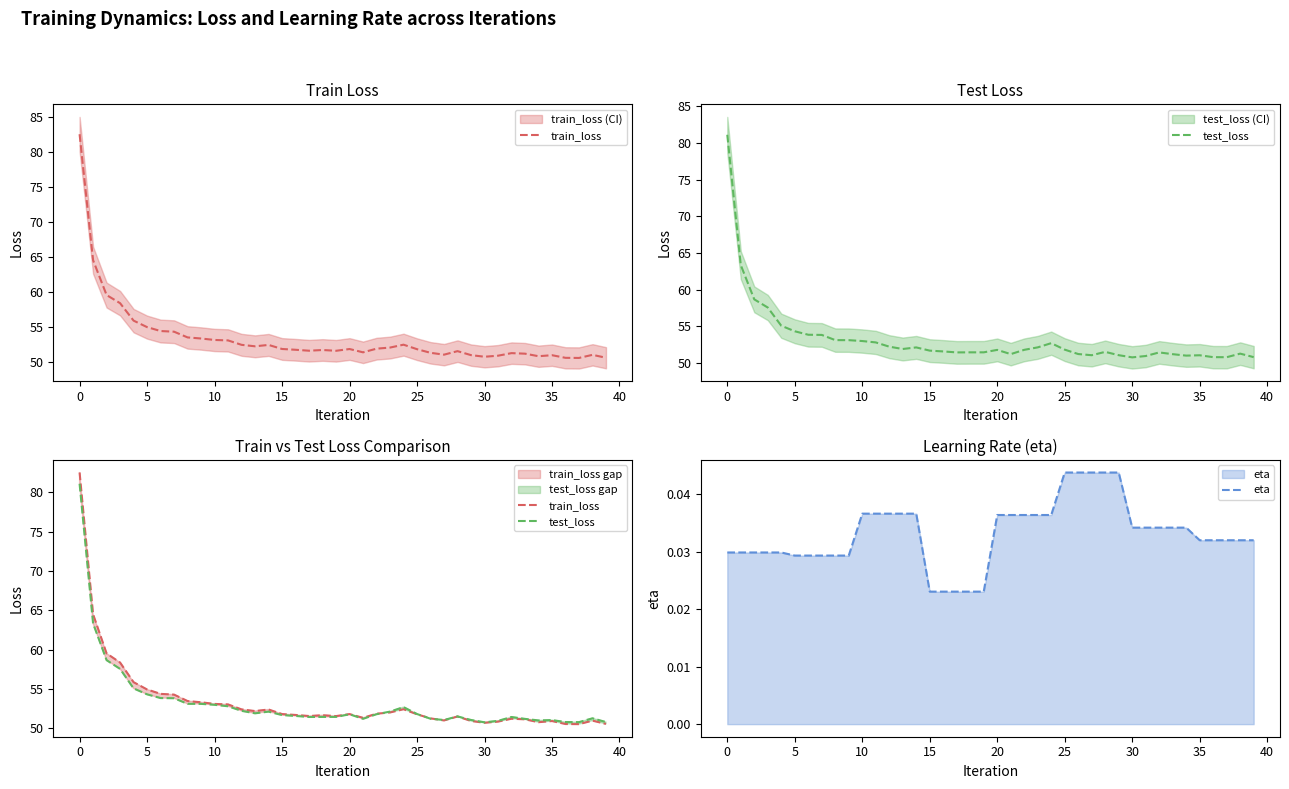

What is the difference between the maximum and minimum values in the test_loss series?

30.3